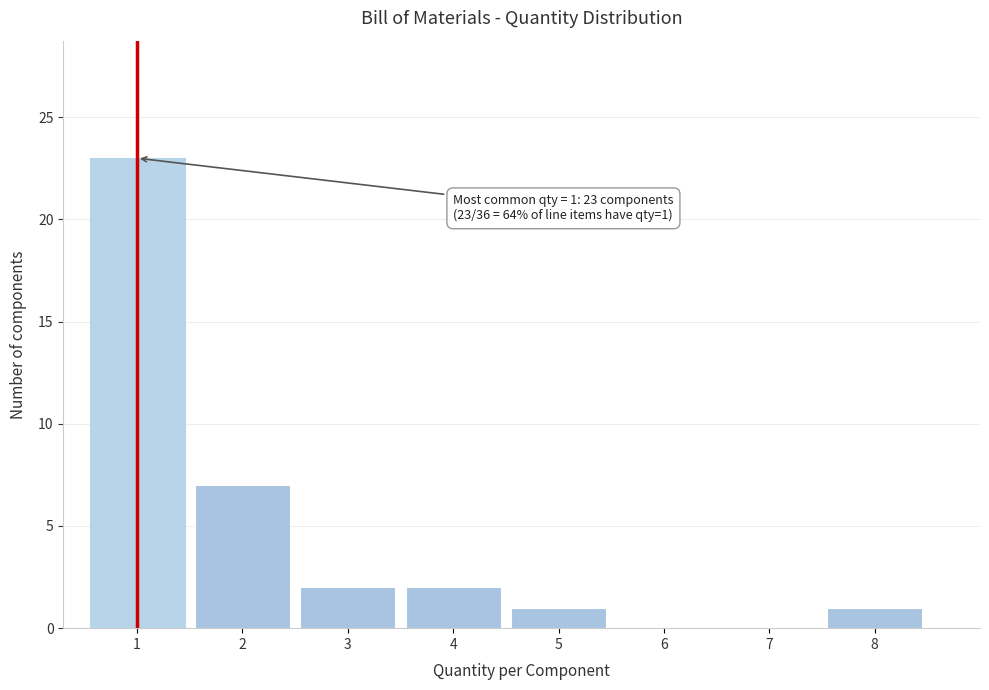

Which range on the x-axis has the tallest bar?

0.5 to 1.5